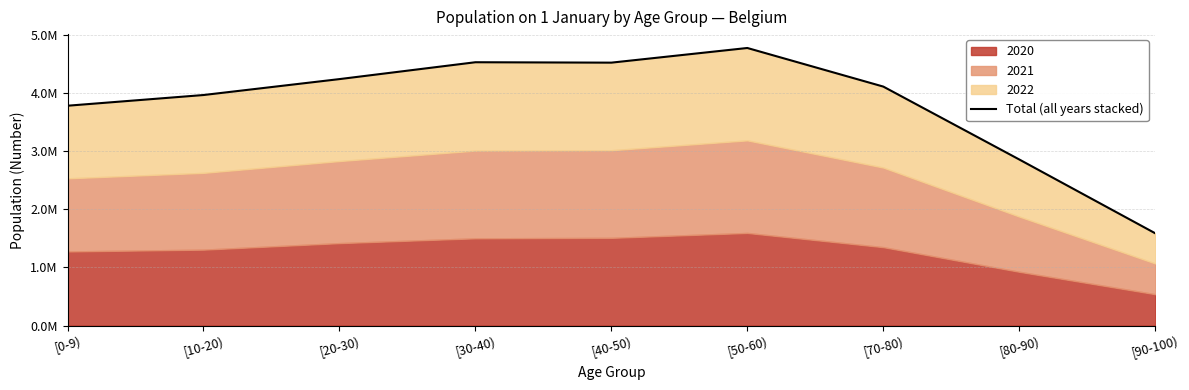

Read the value at [20-30), to the nearest 50.

4235100